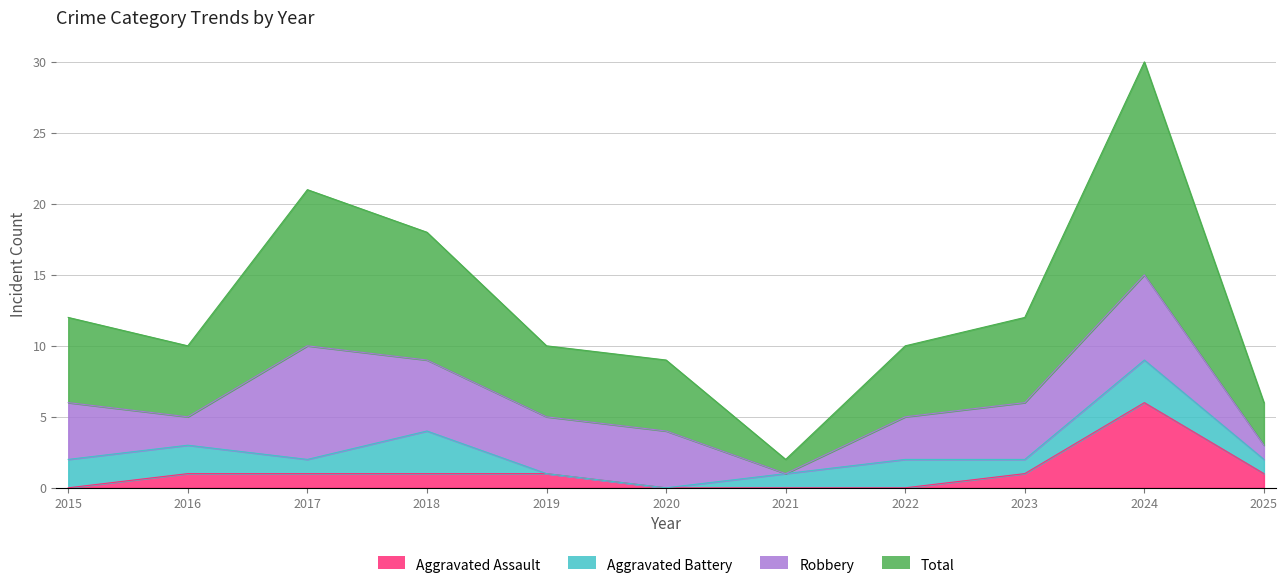

Which category has the highest value in the Aggravated Assault series?

2024